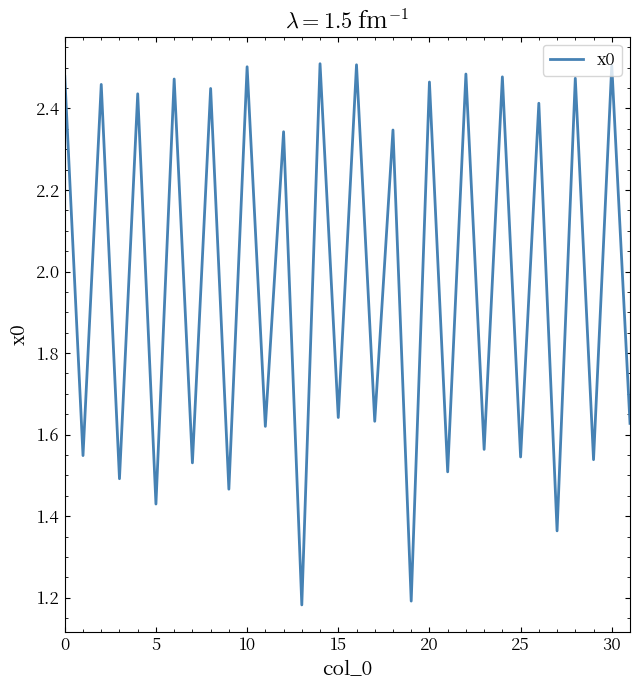

What is the value of the 29th point from the left?

2.5